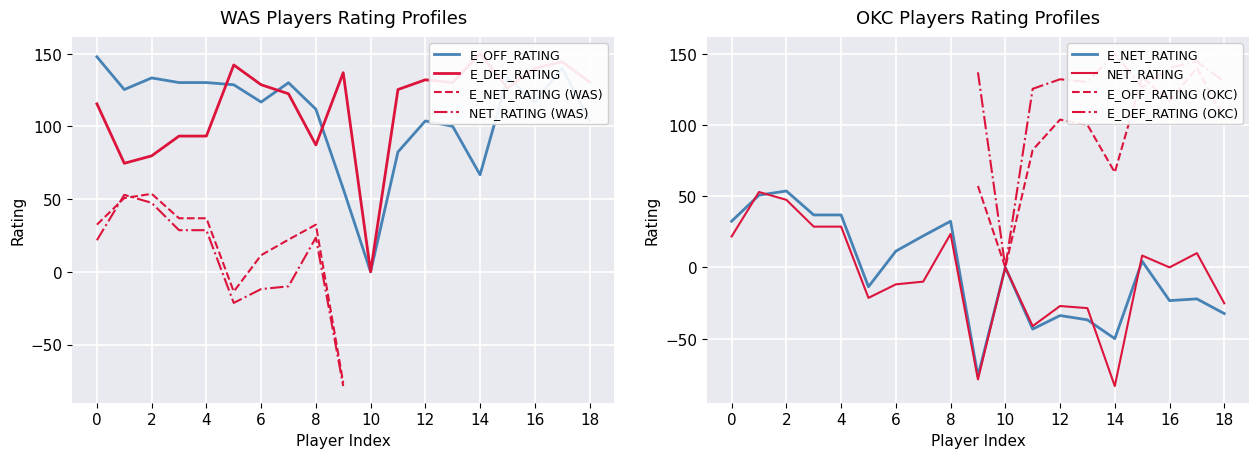

The value of E_OFF_RATING at 6 is 116.7. True or false?

True